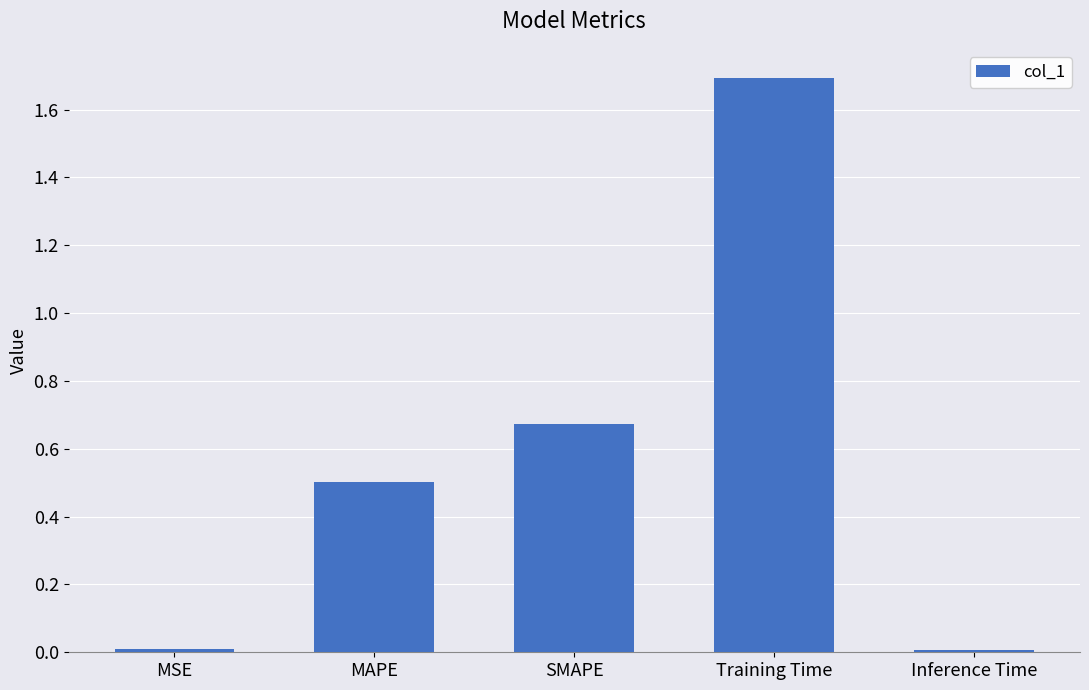

How many bars are there in total?

5